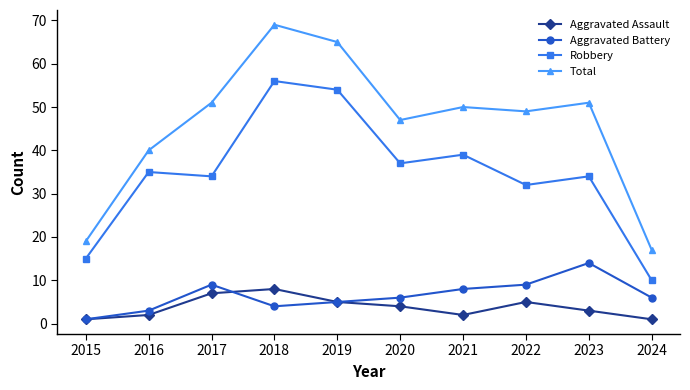

At which category does Robbery reach its first local peak?

2016